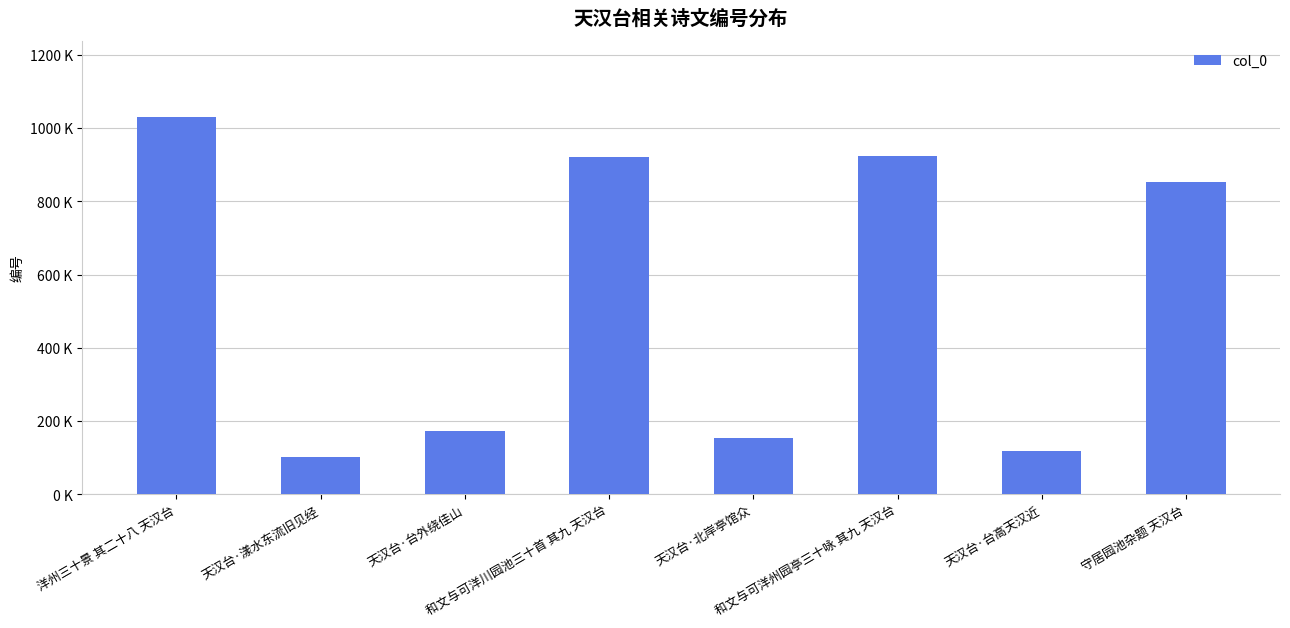

Does the chart contain any negative values?

No